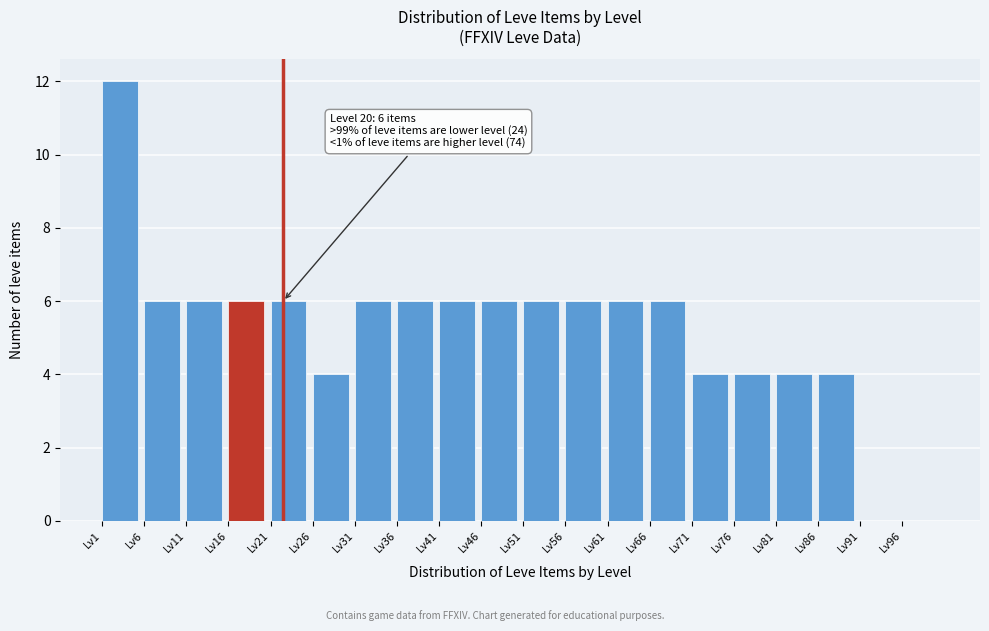

Which range on the x-axis has the tallest bar?

1 to 6